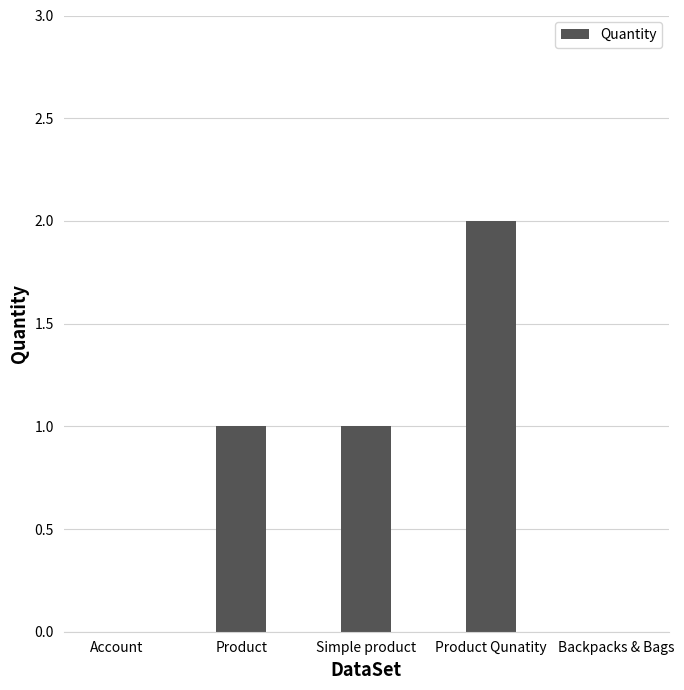

Count the number of data series in this chart.

1